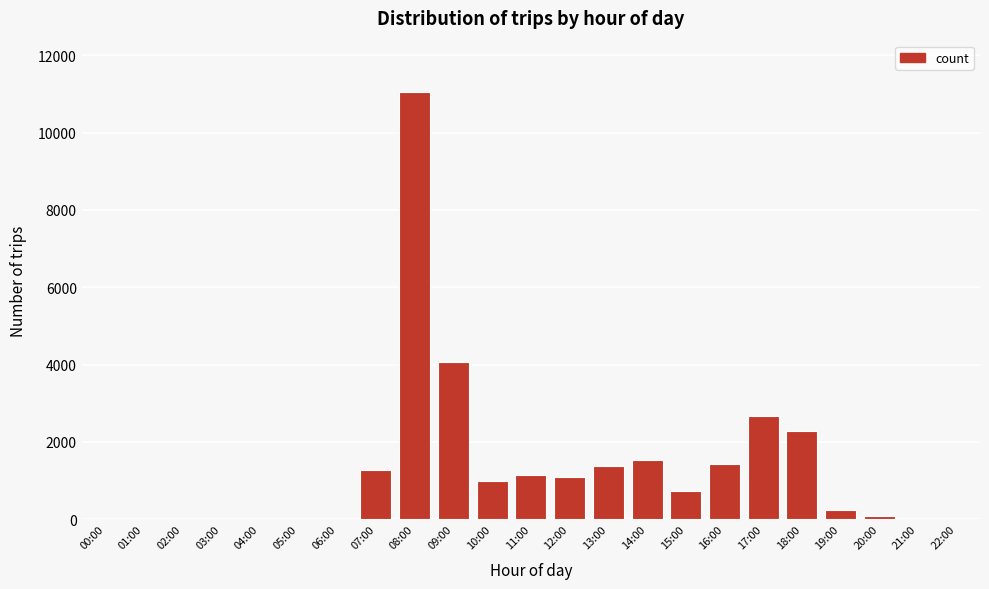

What is the maximum value shown in the chart?

11050